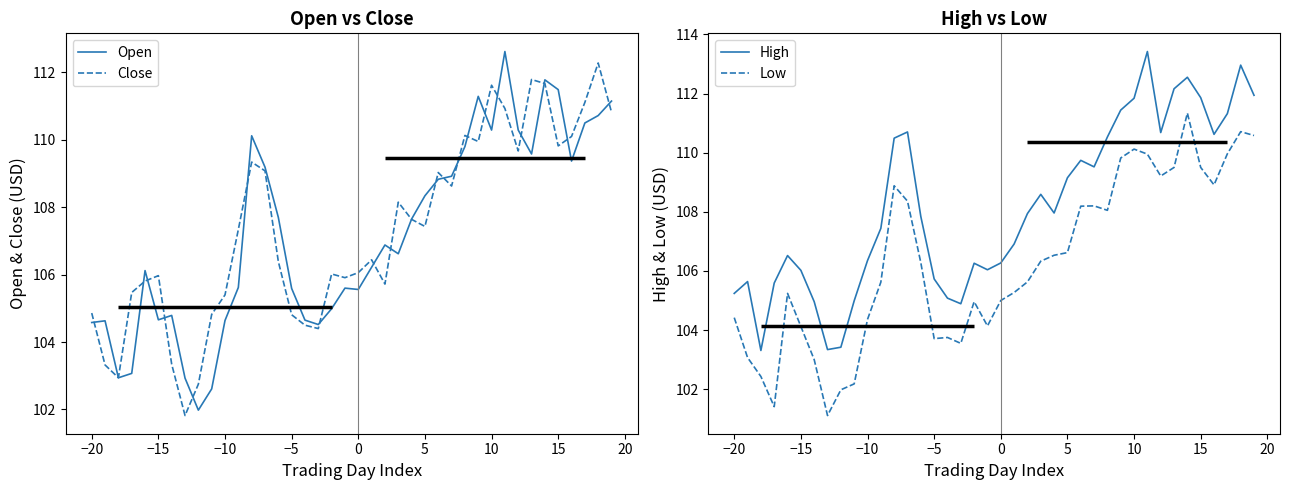

List the series in order of their peak value, highest first.

High, Open, Close, Low